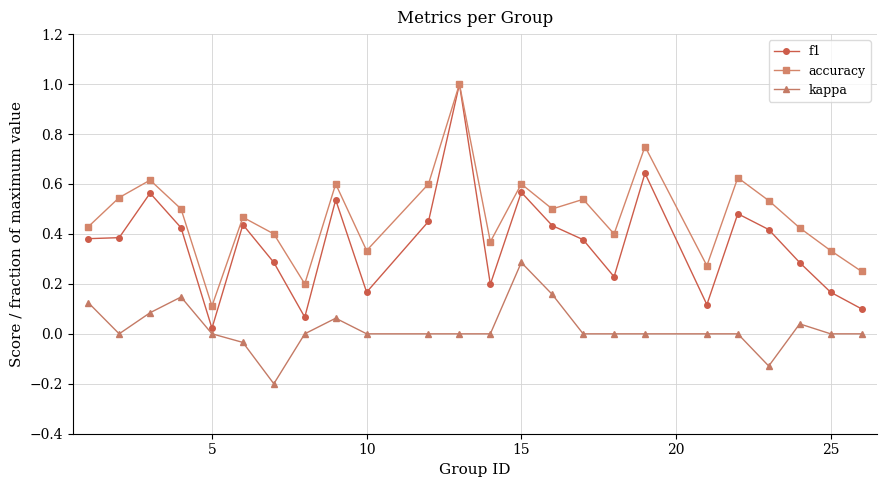

Does the chart have visible grid lines?

Yes